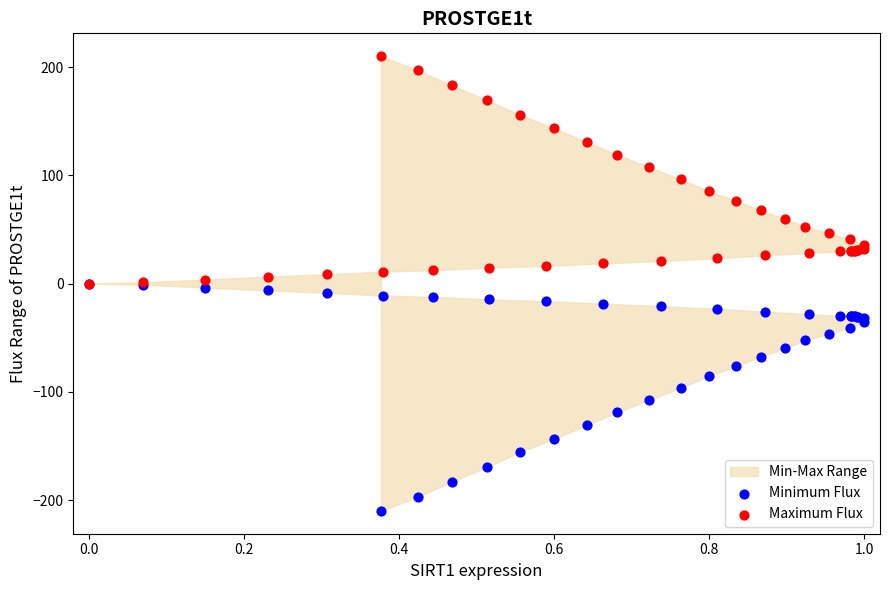

Which series reaches the maximum Y coordinate?

Maximum Flux